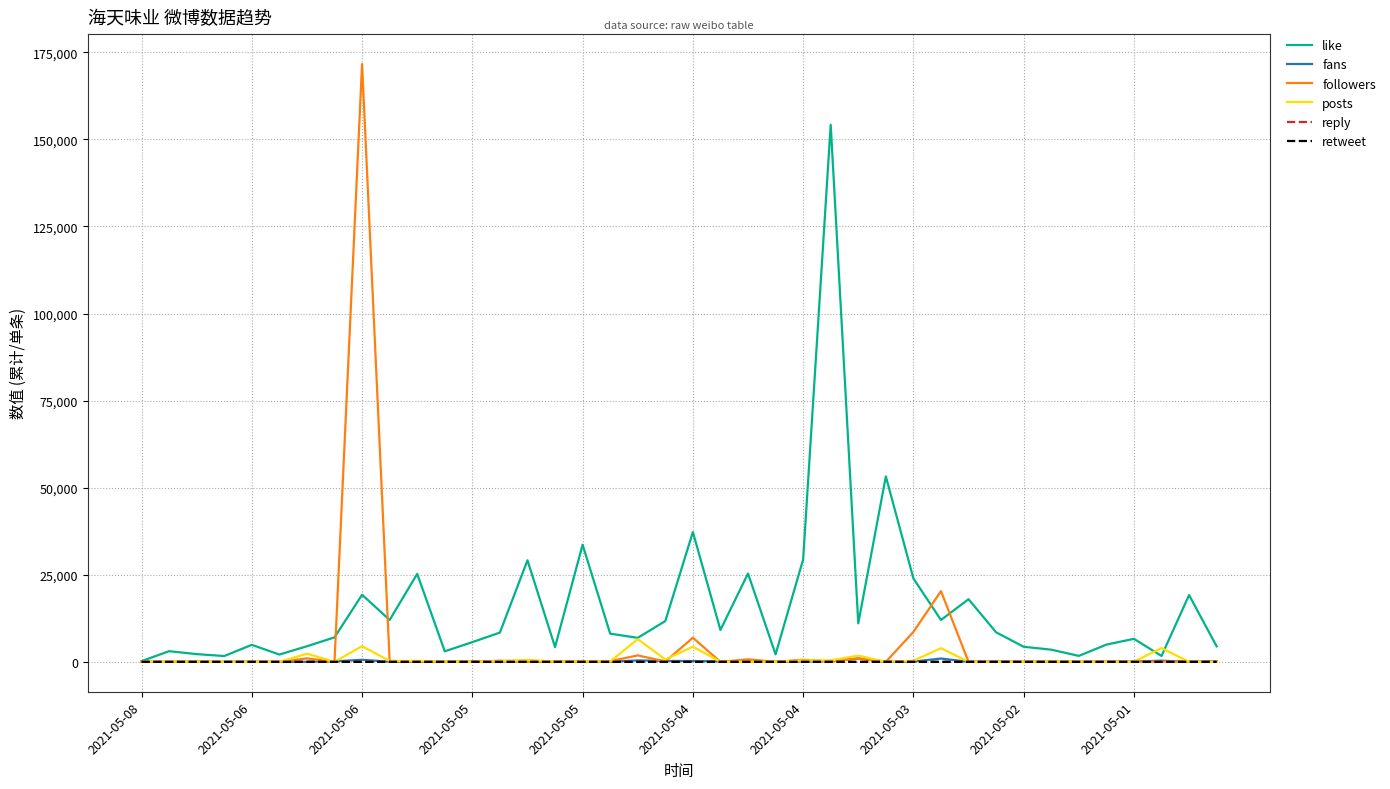

What are all the series names shown in the legend?

like, fans, followers, posts, reply, retweet